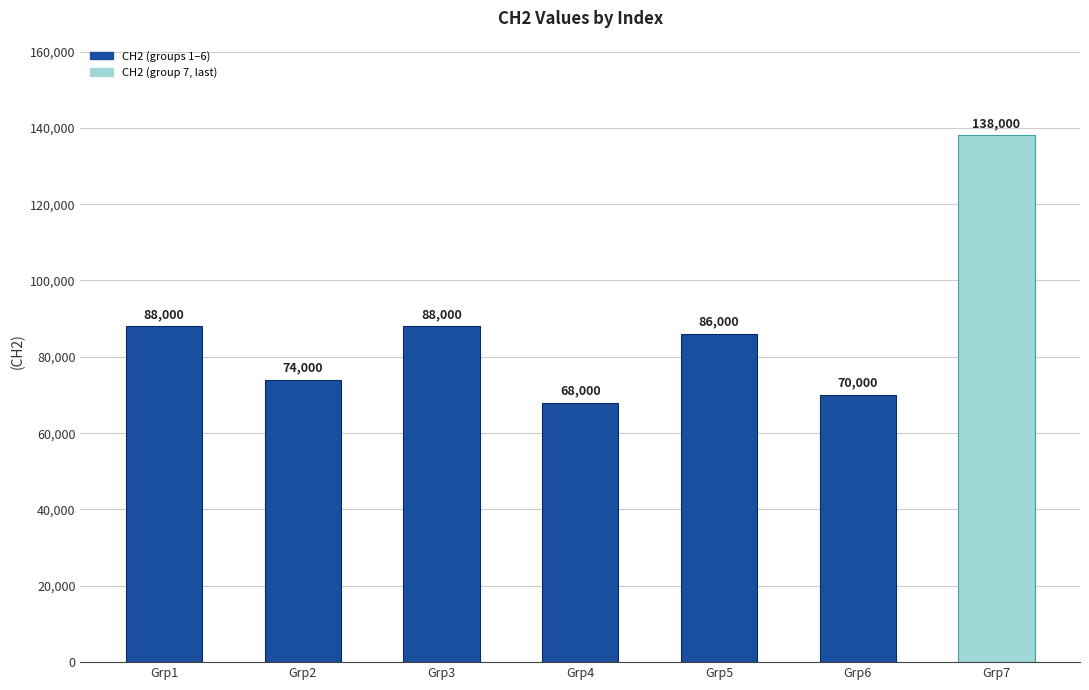

Approximately how many times larger is the value at Grp5 compared to Grp1?

1.0